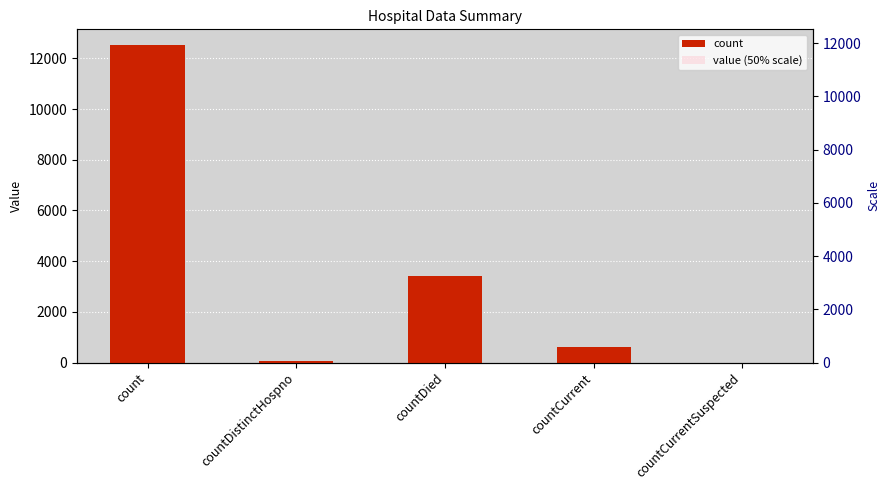

What is the approximate value of value (50% scale) at countCurrent?

300.0